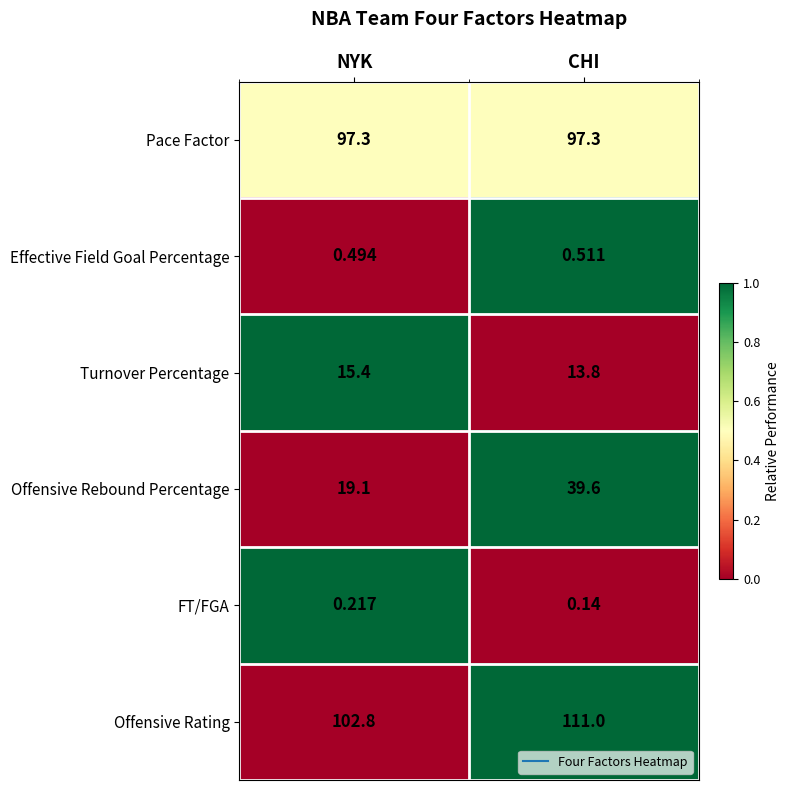

What is the maximum value shown in the chart?

111.0